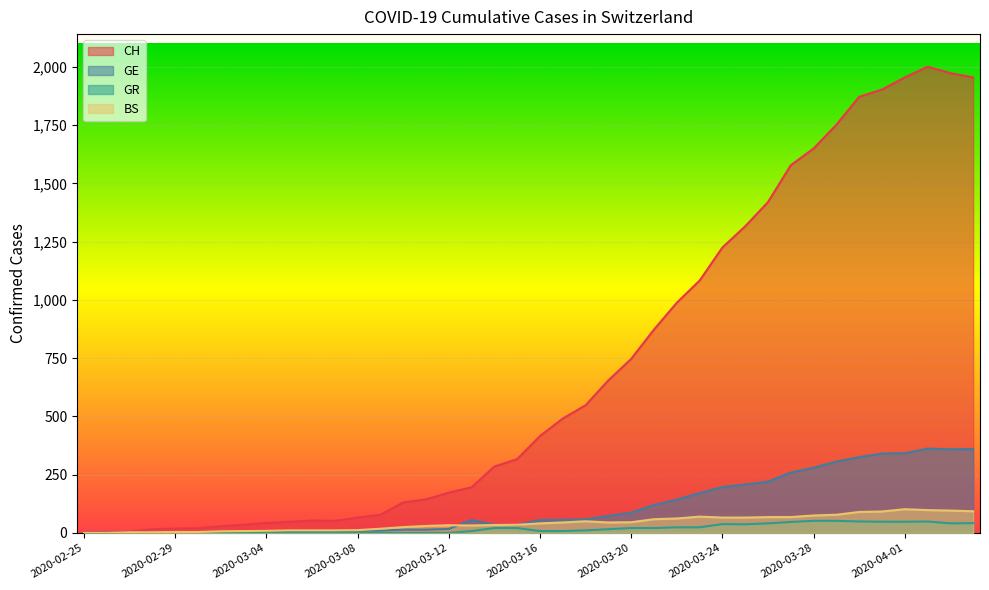

What is the label of the 27th point from the left?

2020-03-22